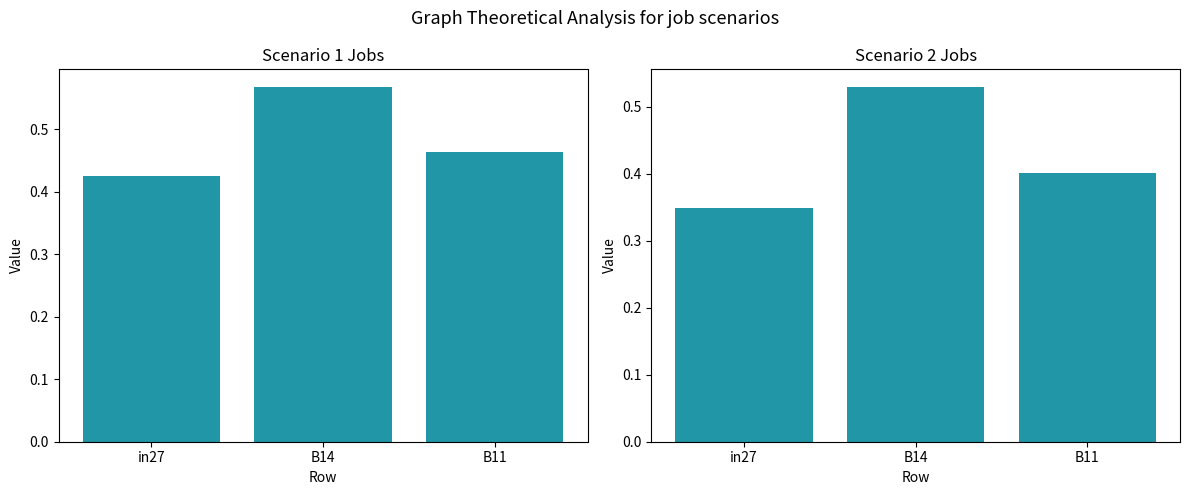

What is the spread (max minus min) of values at in27?

0.1